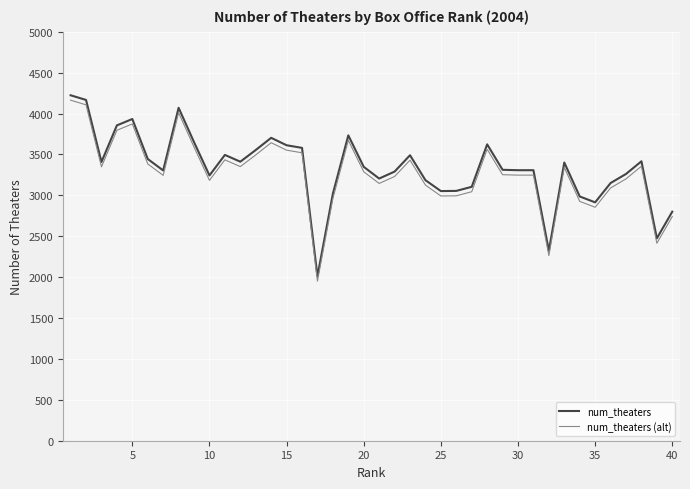

Rank the series by their average value, from highest to lowest.

num_theaters, num_theaters (alt)